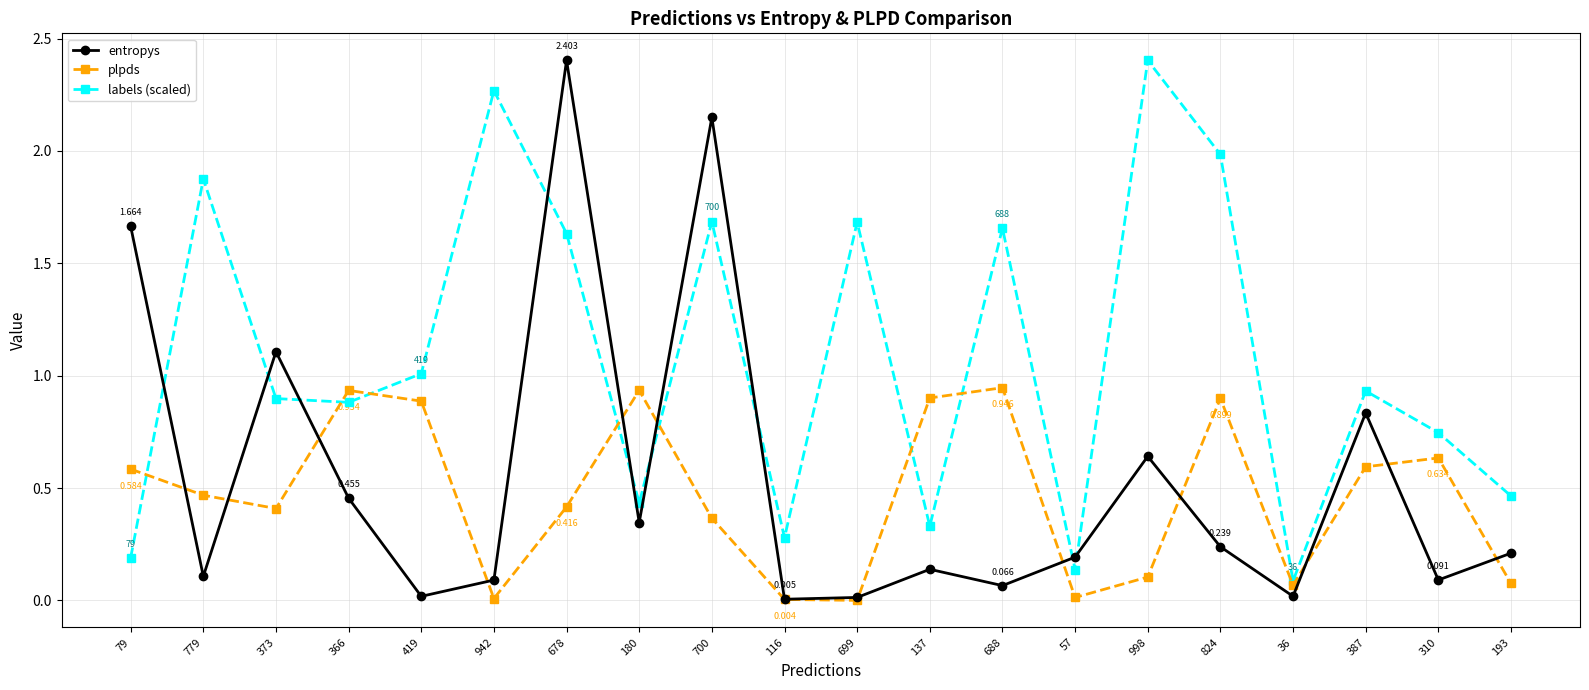

Which series changed the most between 366 and 688?

labels (scaled)